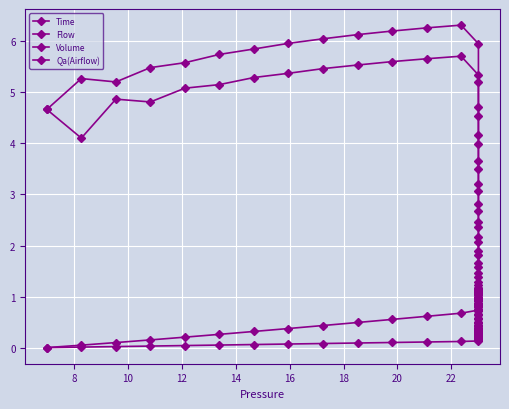

What is the difference between the maximum and minimum values in the Volume series?

1.2